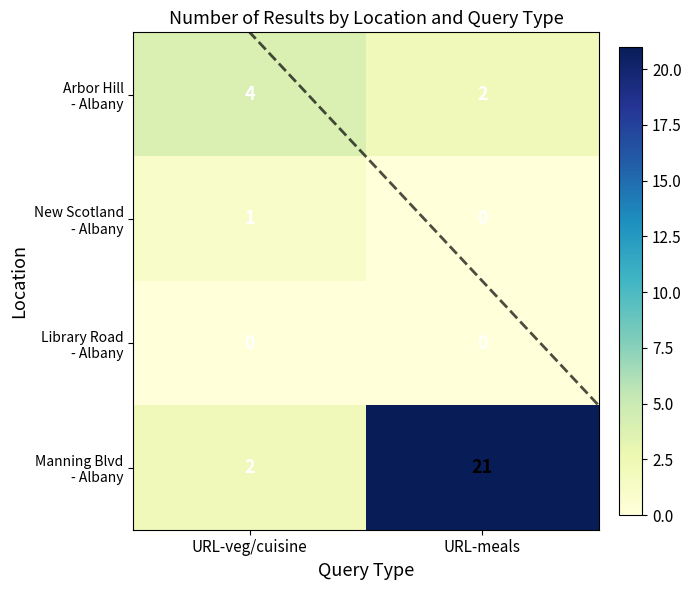

What is the total value across all series at URL-veg/cuisine?

7